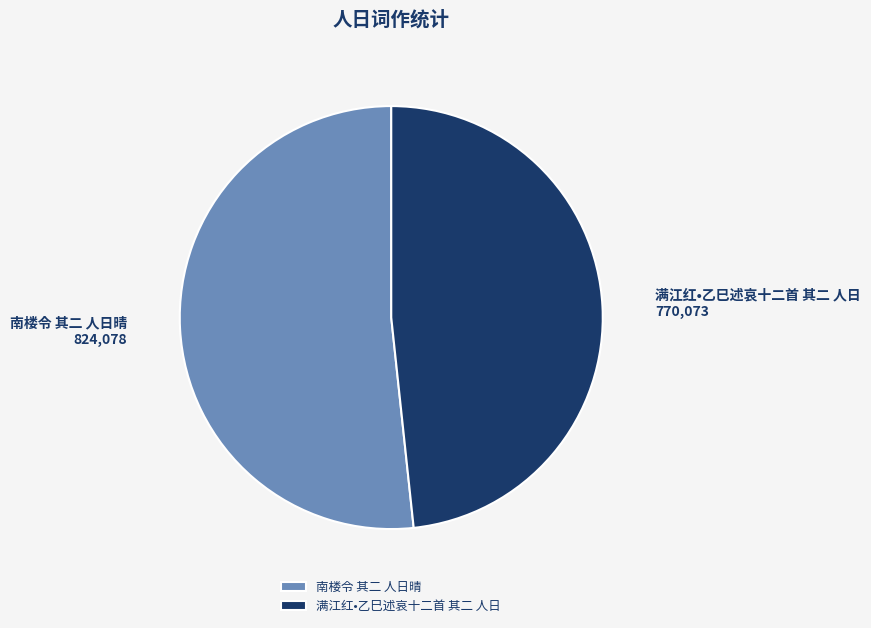

Rank the categories by value from lowest to highest.

满江红•乙巳述哀十二首 其二 人日, 南楼令 其二 人日晴